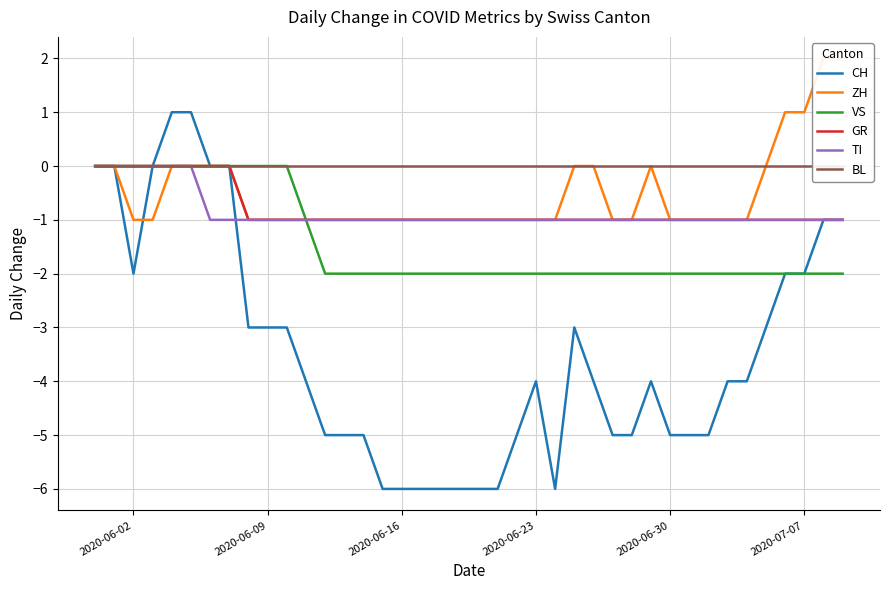

Is it true that CH equals -10 at 2020-06-16?

False